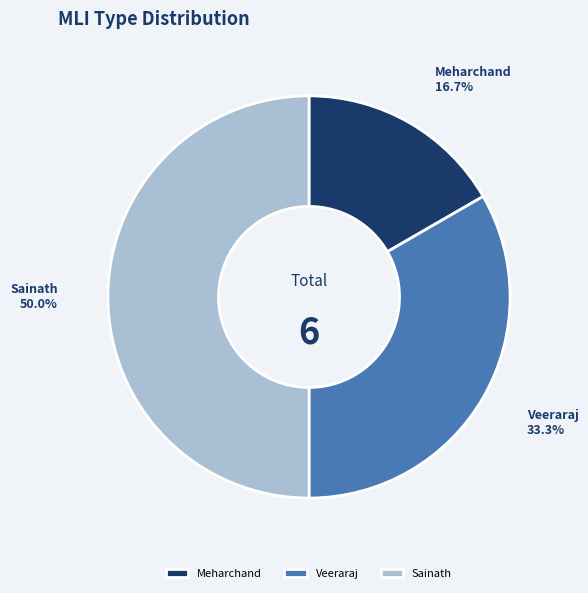

True or false: Sainath accounts for 57% of the total.

False